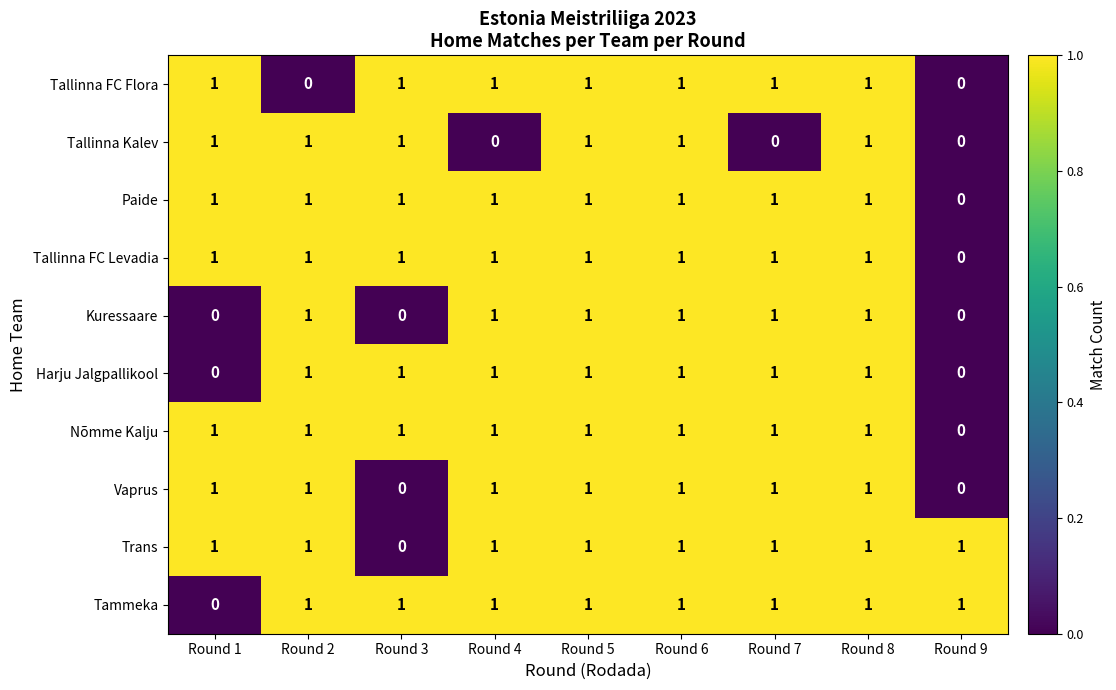

Is the value of Tammeka at Round 9 greater than the value of Nõmme Kalju at Round 9?

Yes